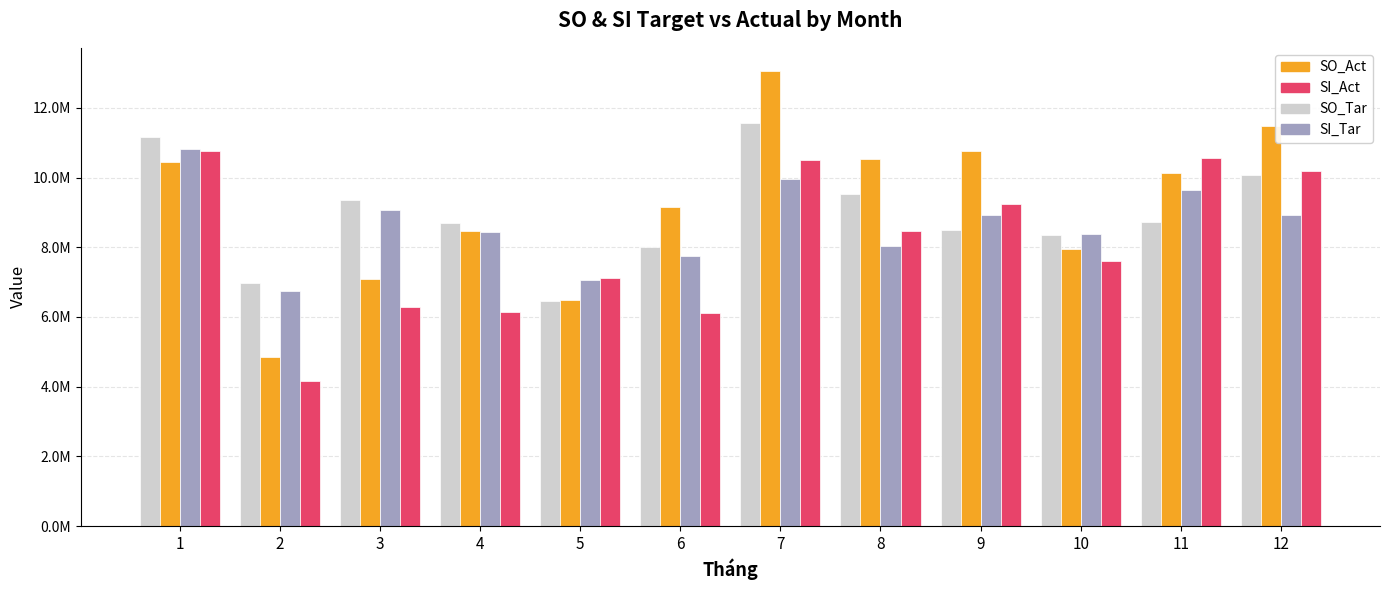

At how many categories does at least one series exceed 10876499?

3